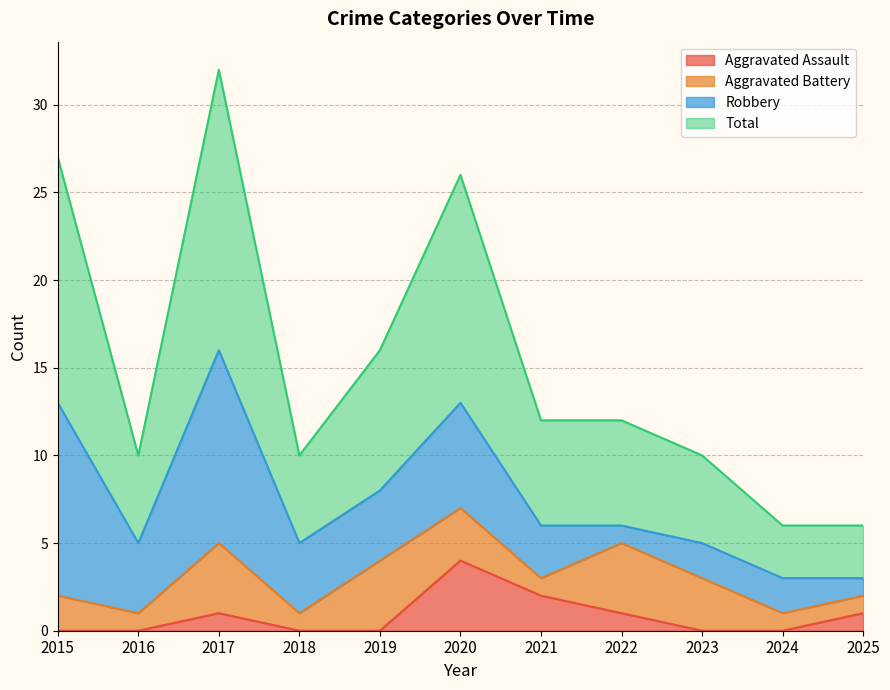

Where is Aggravated Assault nearest to the value 2?

2021